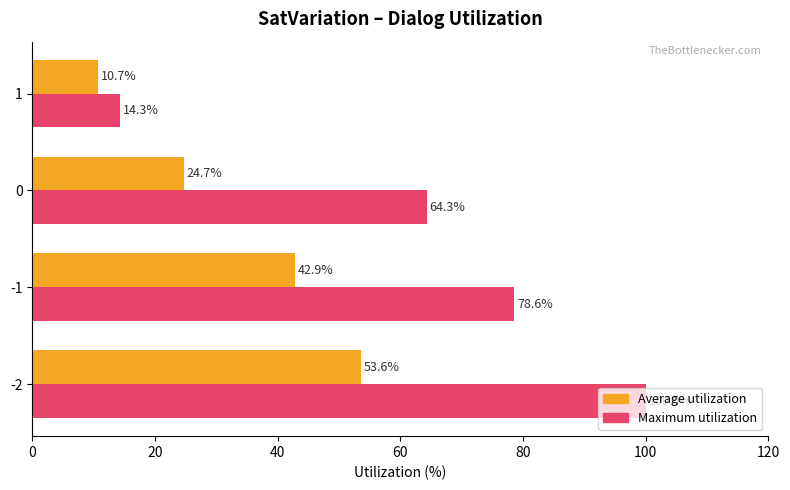

True or false: Maximum utilization has a value of 21.0 at 0.

False